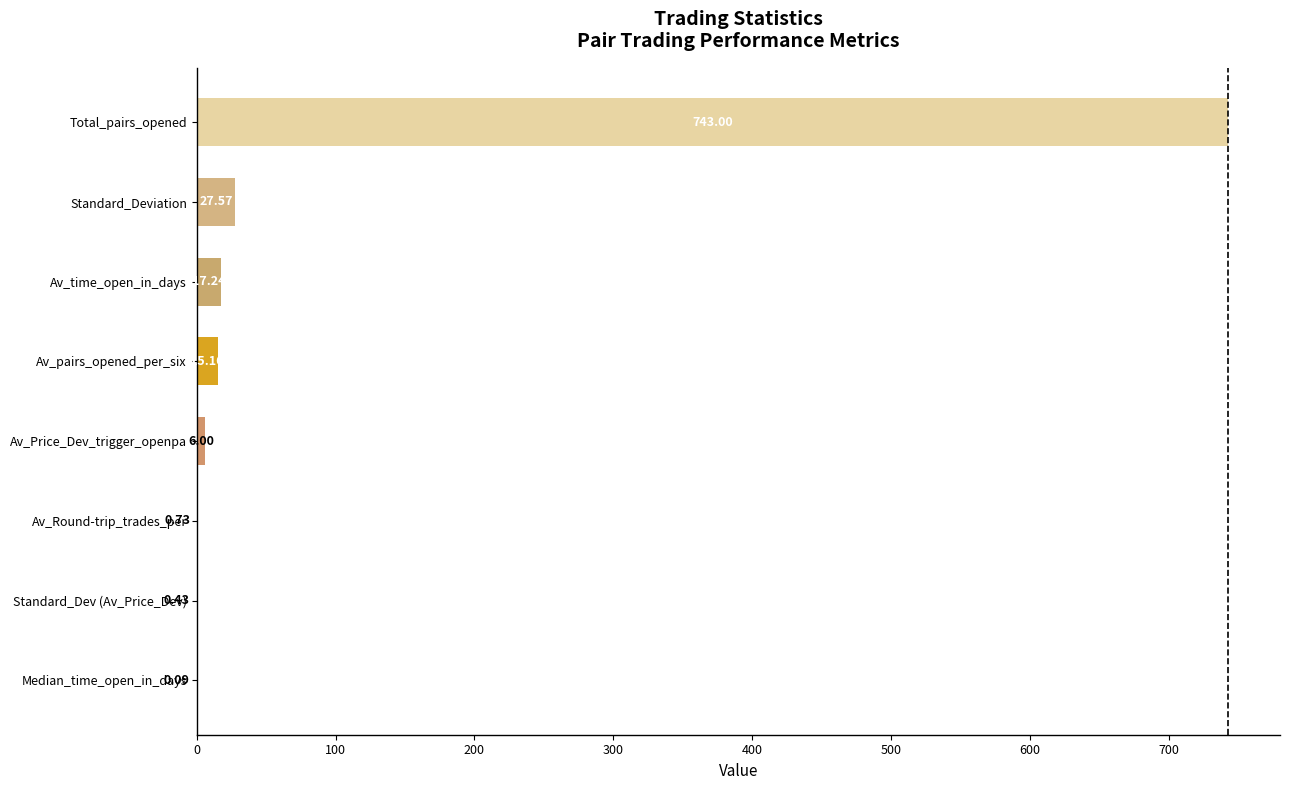

Where is the data nearest to the value 371?

Standard_Deviation